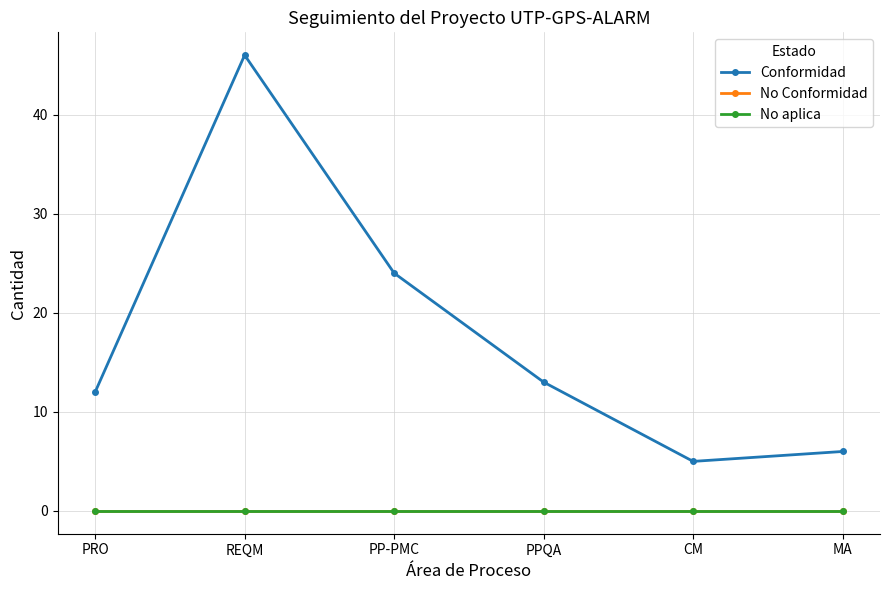

Does the chart have visible grid lines?

Yes